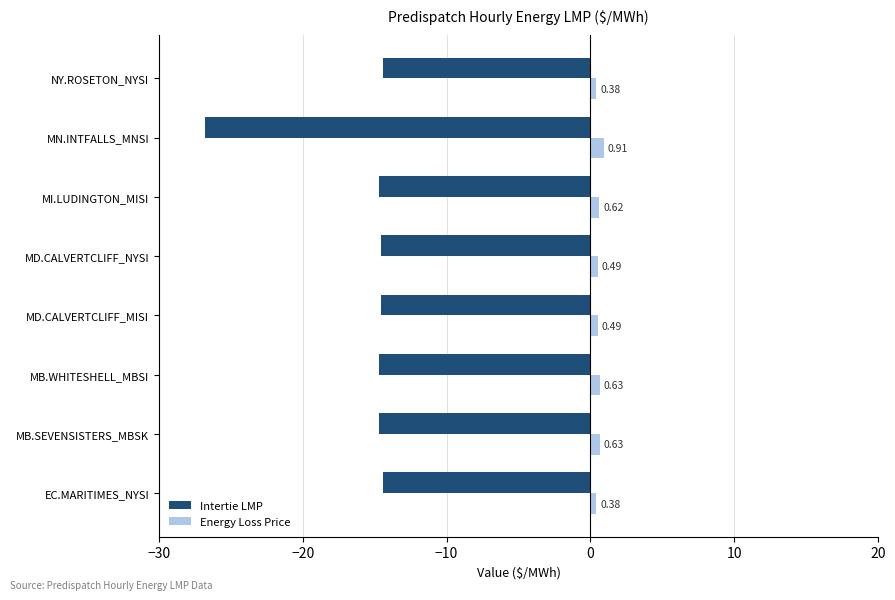

At which label does Energy Loss Price reach its peak?

MN.INTFALLS_MNSI